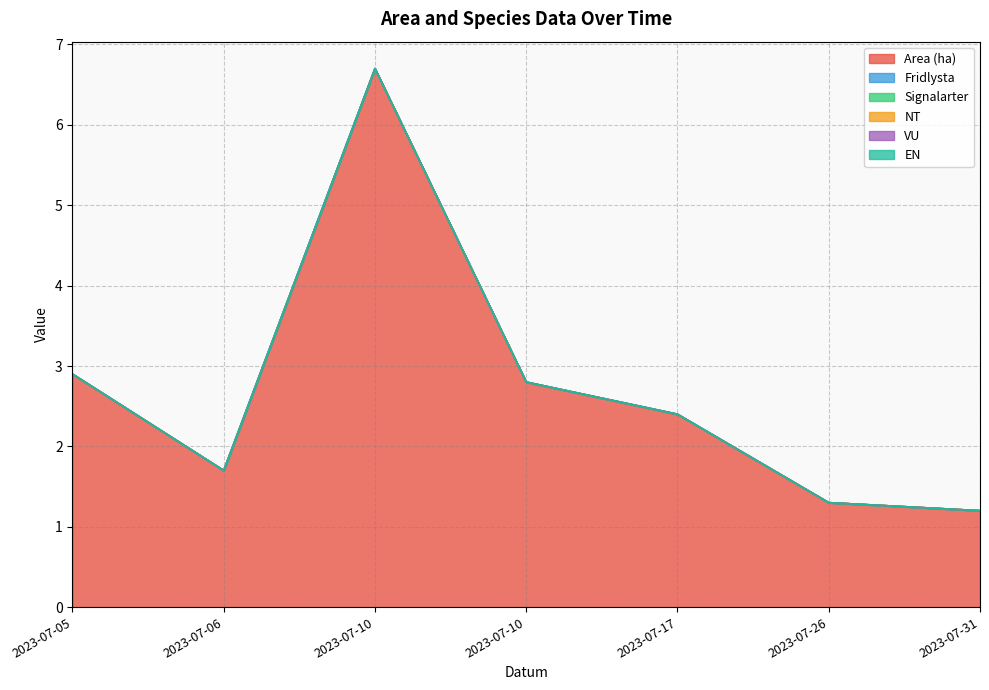

Does the chart display data point markers on the line(s)?

No